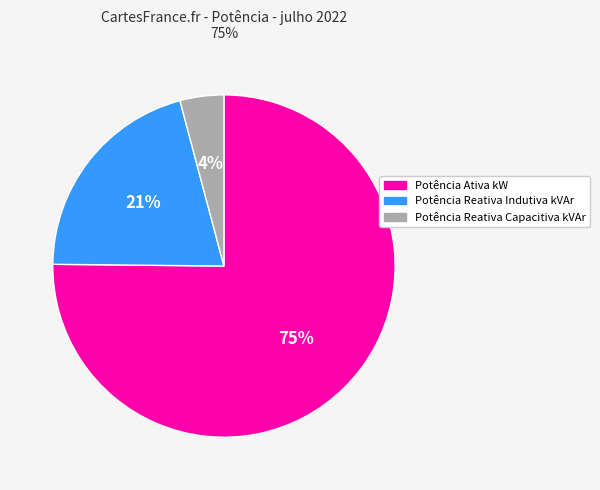

Which has a higher value, Potência Reativa Indutiva kVAr or Potência Reativa Capacitiva kVAr?

Potência Reativa Indutiva kVAr